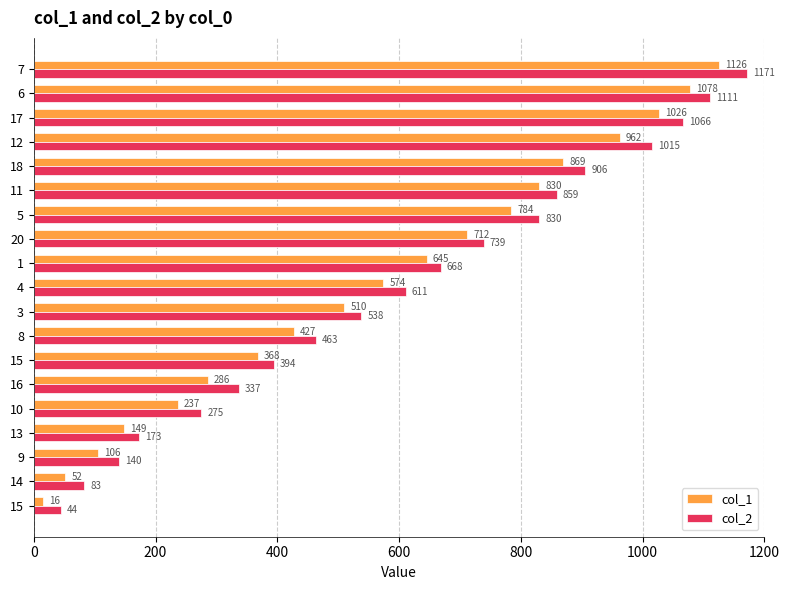

What is the average value of the col_2 series?

601